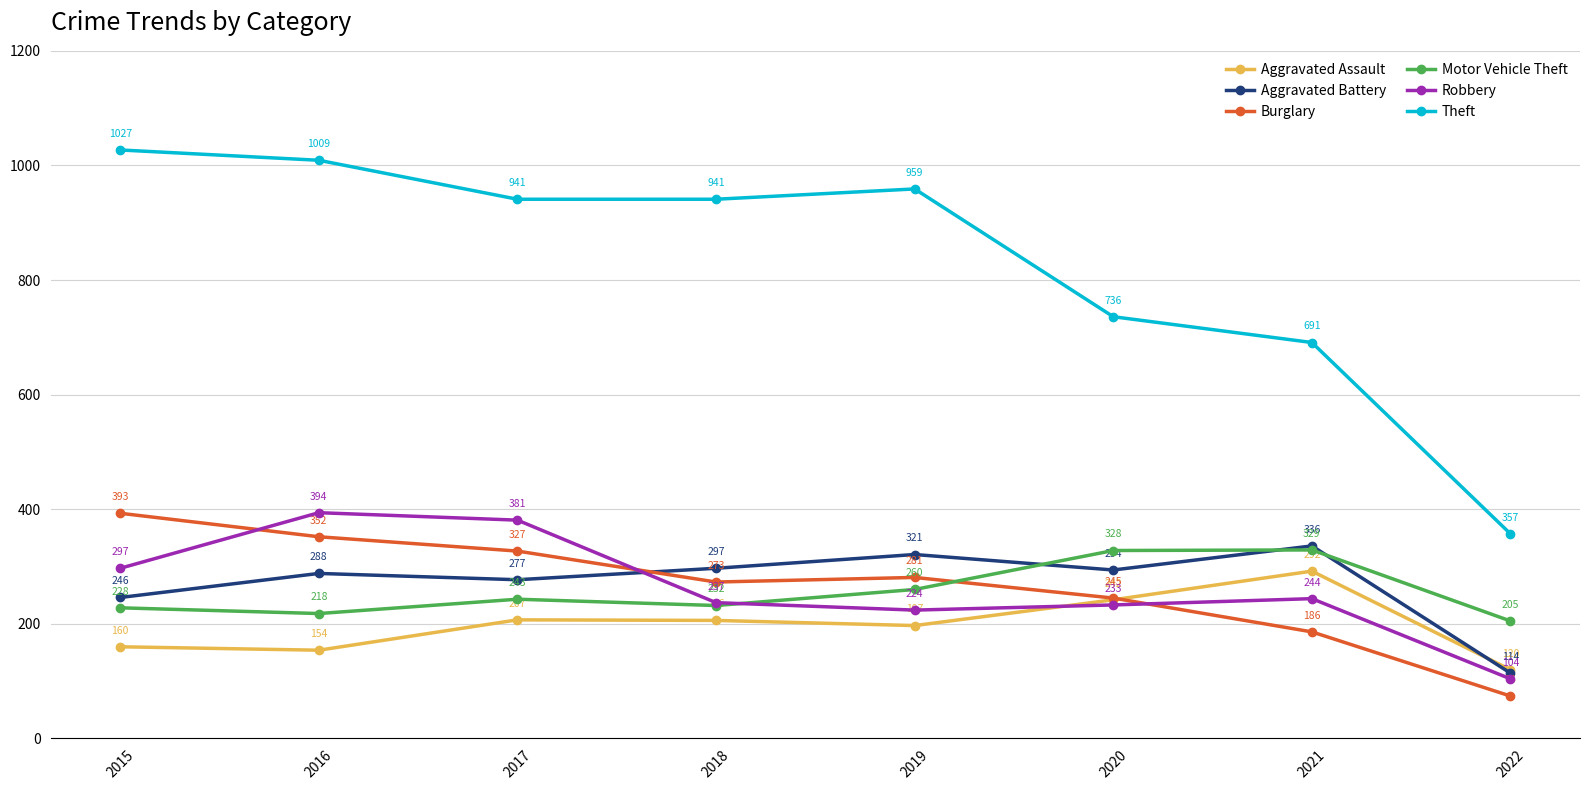

Where does the Aggravated Battery series first go above 294?

2018